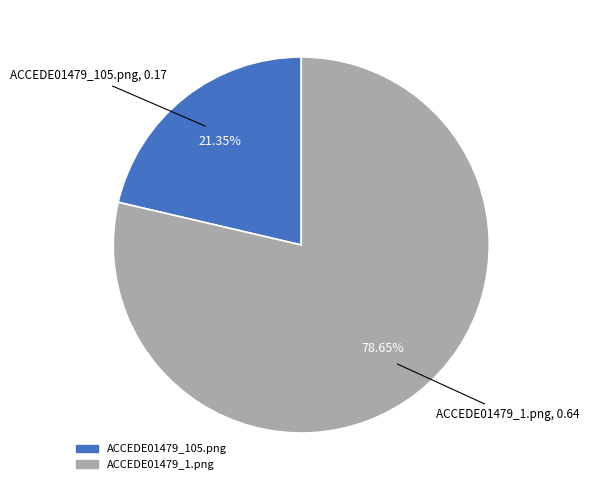

What percentage is the ACCEDE01479_105.png slice, to the nearest percent?

21%